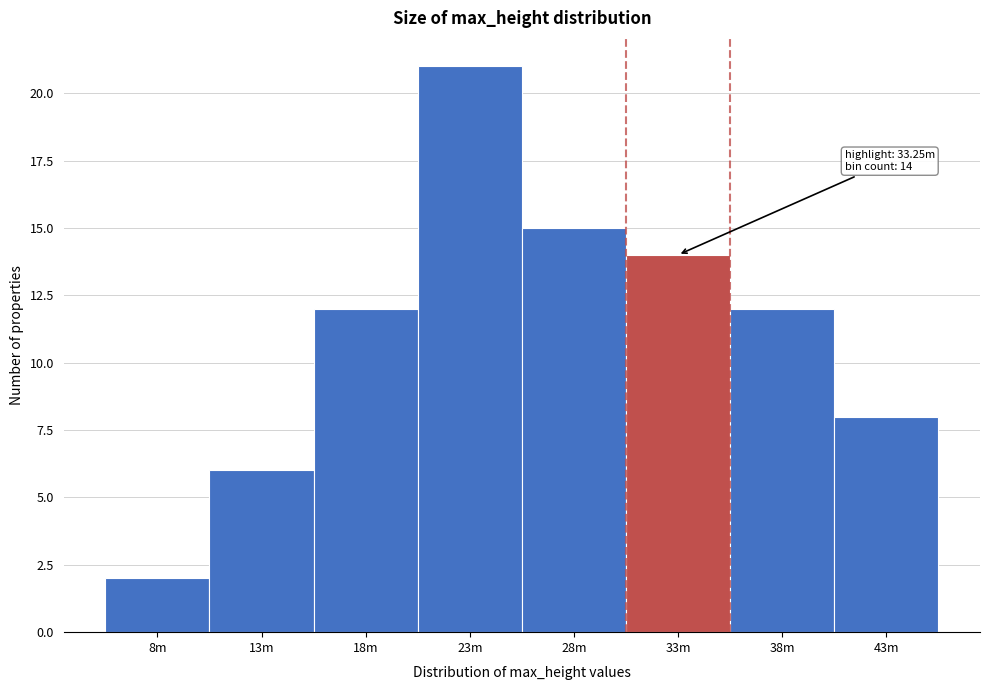

Reading left to right, list all the values displayed in this chart.

2	6	12	21	15	14	12	8